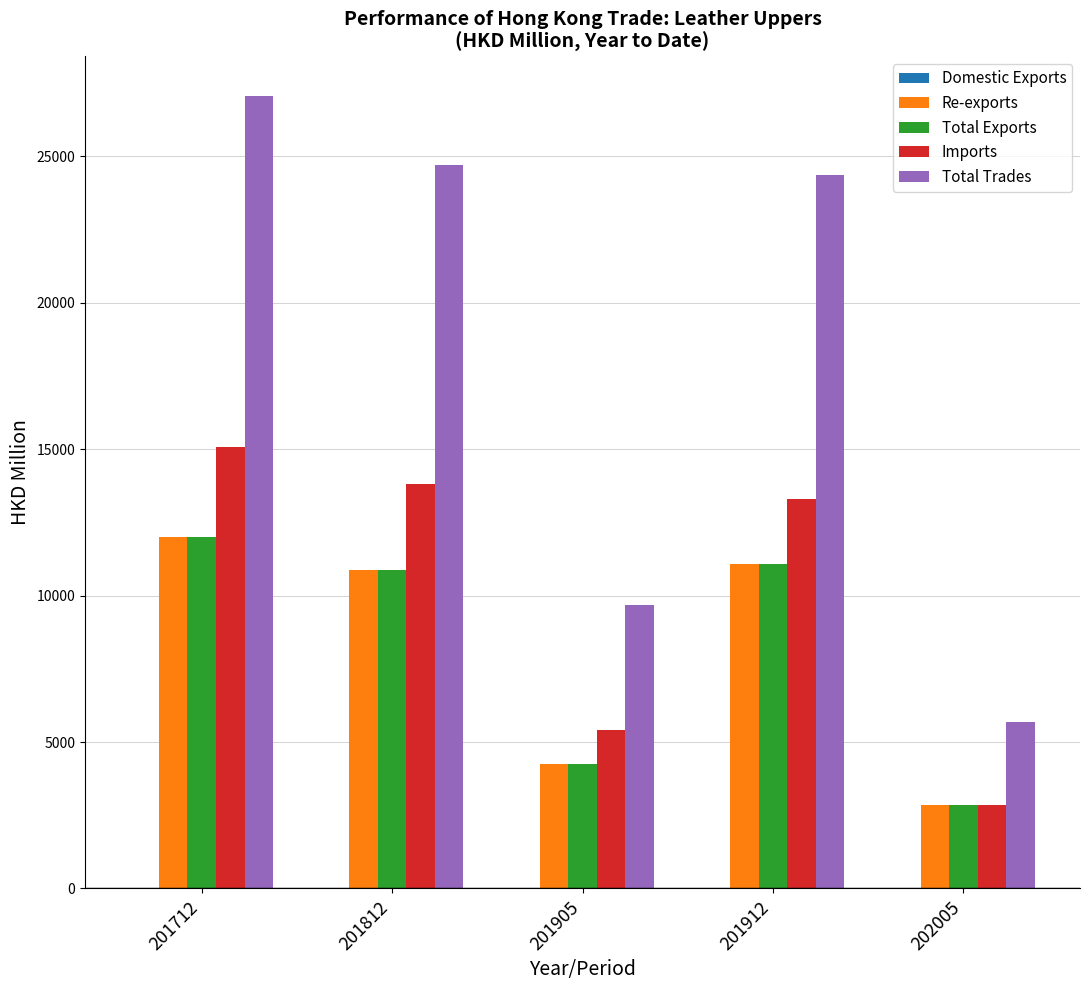

At which category is the sum across all series the highest?

201712